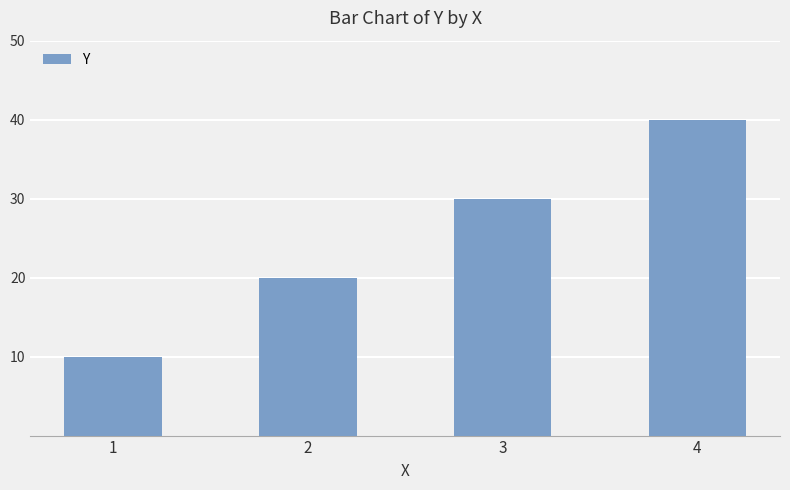

What is the minimum value shown in the chart?

10